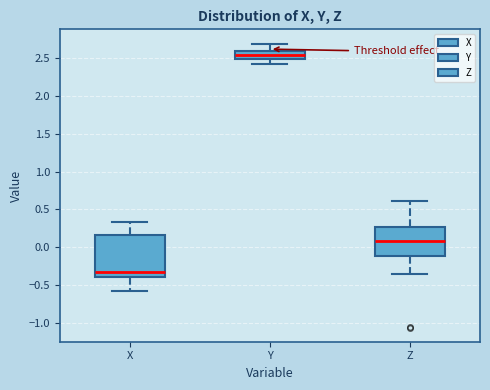

Which box is the tallest, from its lower edge to its upper edge?

X